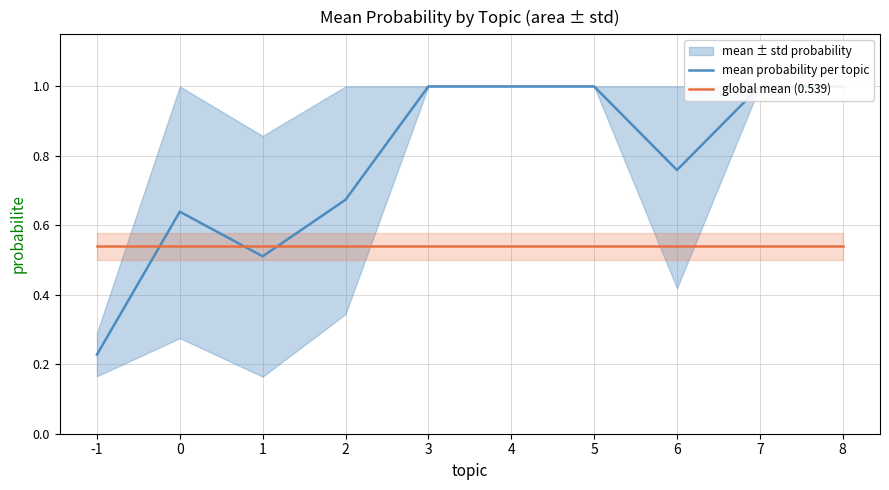

Is this an area chart (filled region under the line)?

No